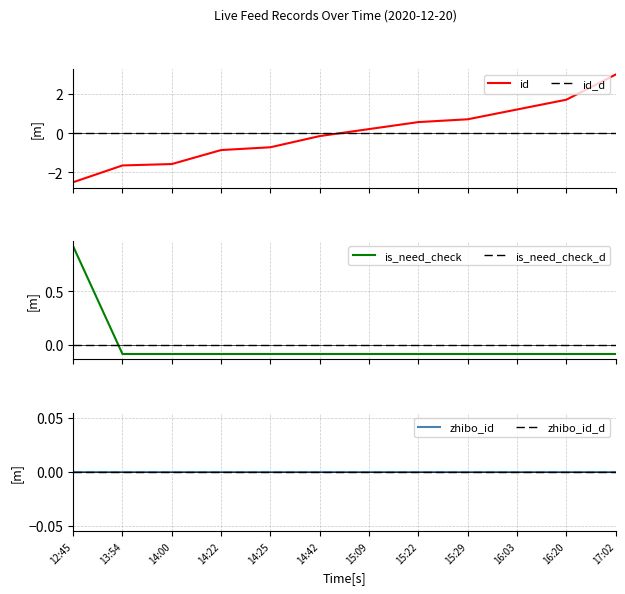

True or false: is_need_check has a value of -0.1 at 15:22.

False